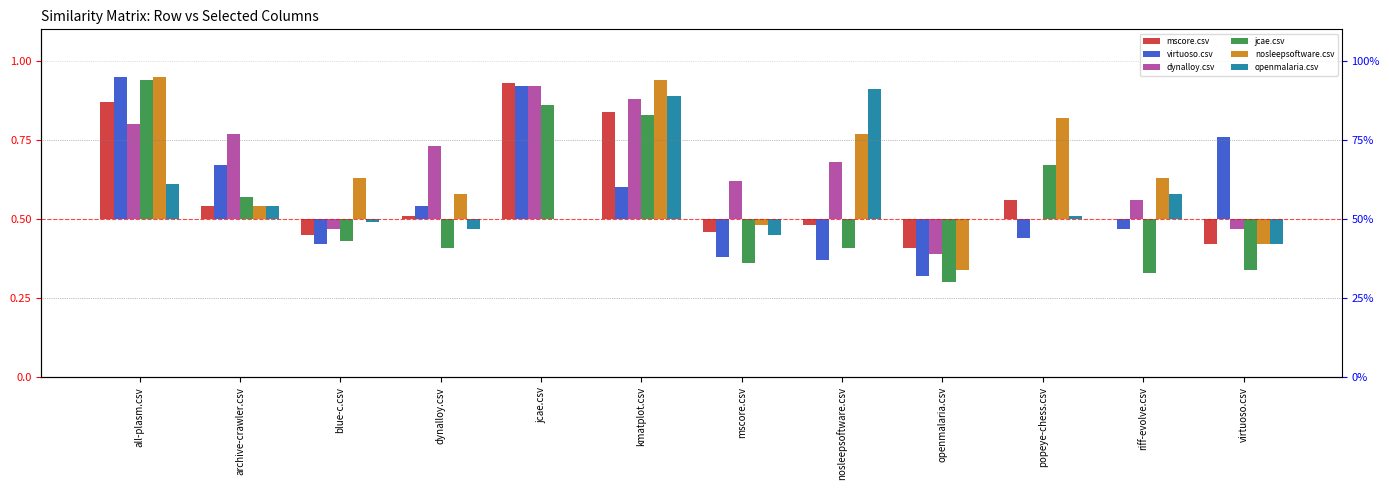

What is the label of the 10th bar from the right?

blue-c.csv